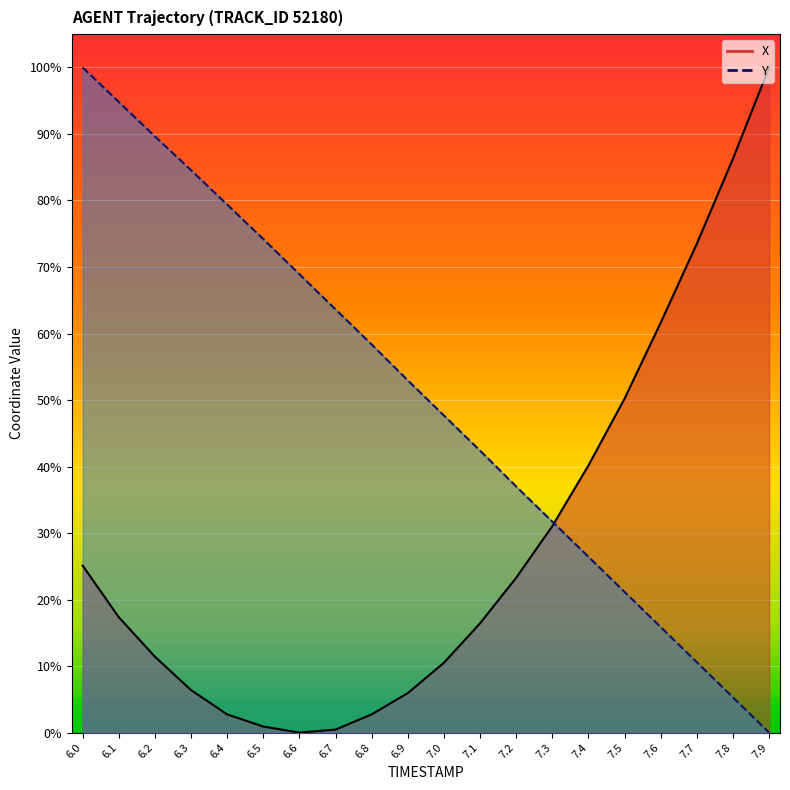

What are all the series names shown in the legend?

X, Y